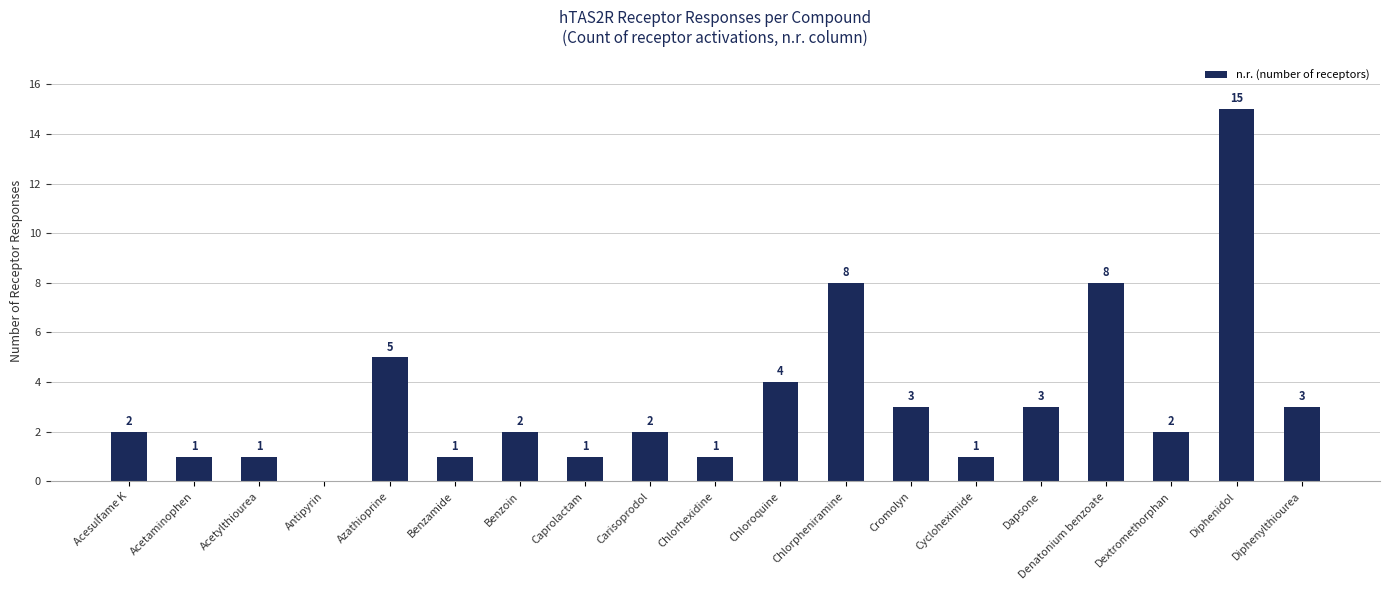

How many categories are shown in the chart?

19